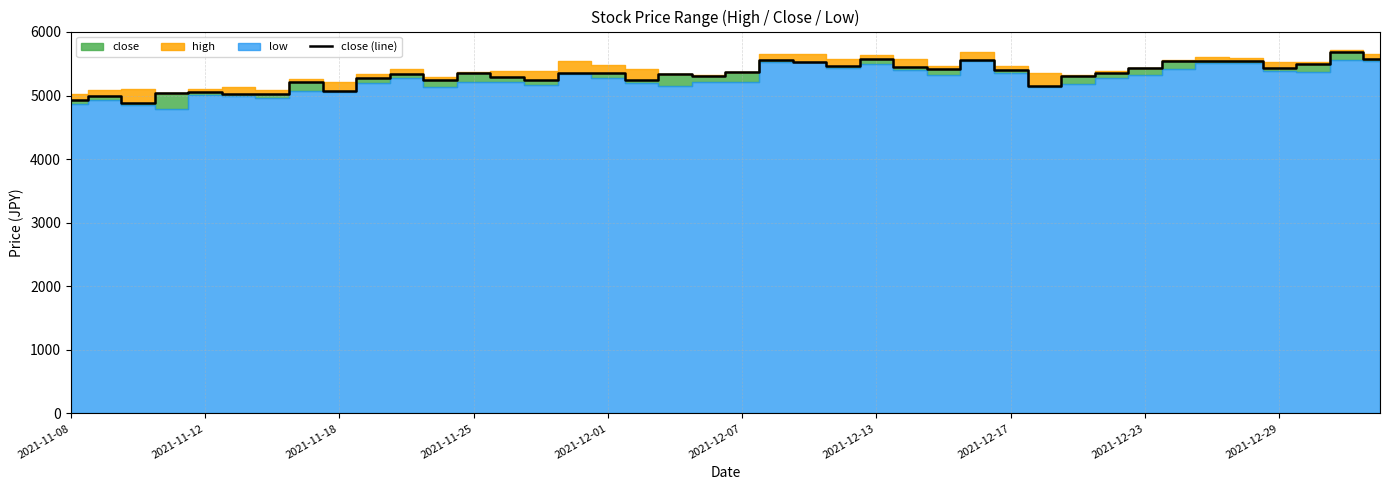

What is the minimum value for close (line)?

4885